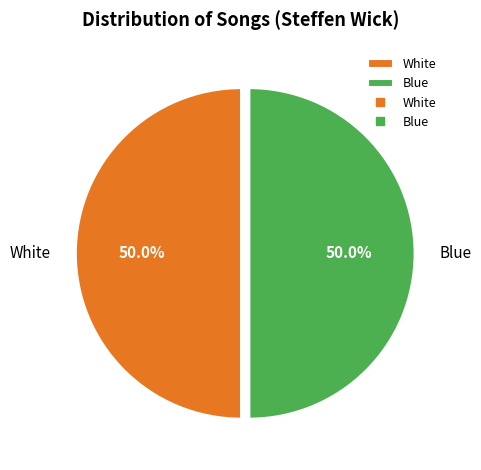

To the nearest percent, what is the average slice percentage?

50%